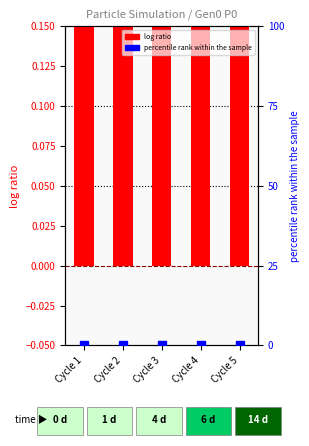

At how many categories does at least one series exceed 0?

5